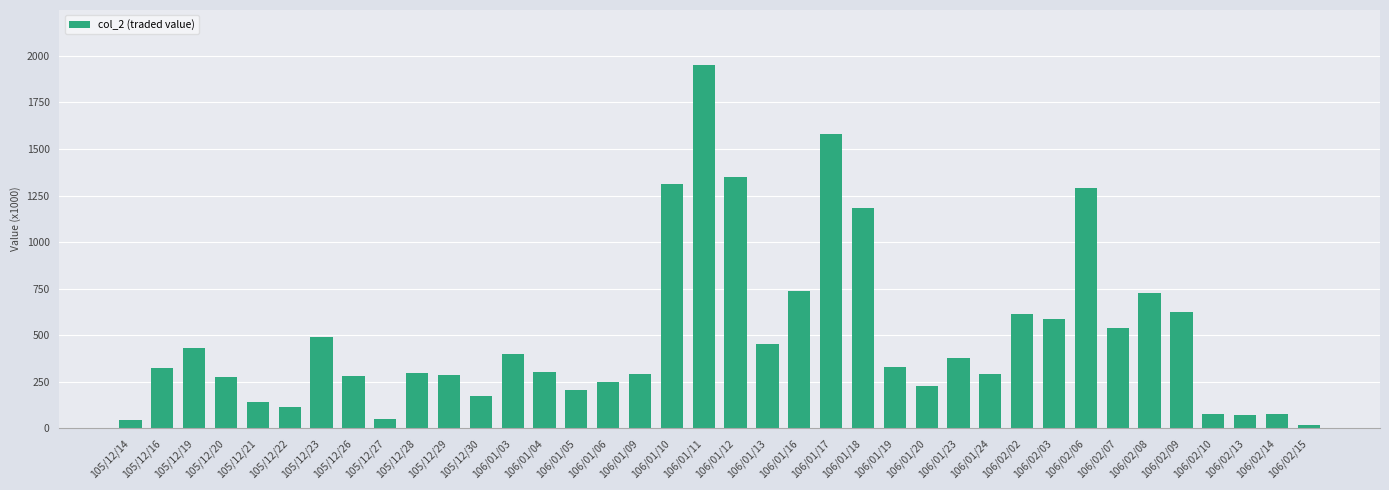

What is the sum of all values?

18771510